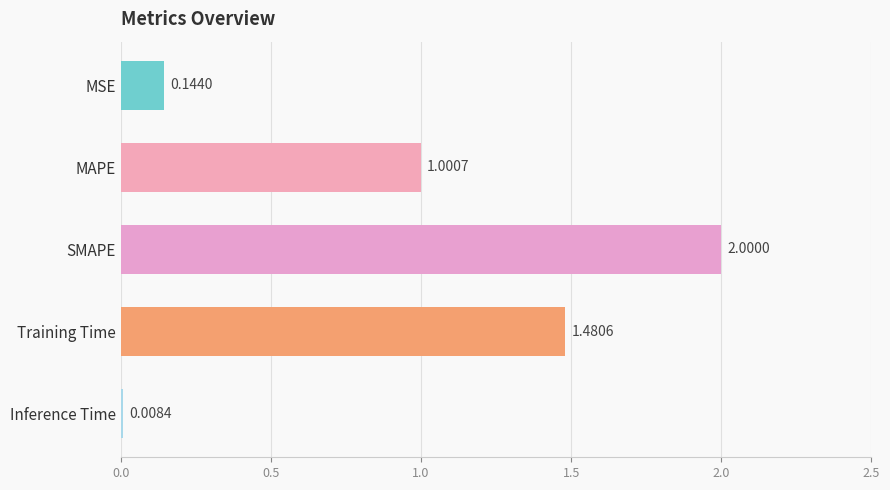

What is the change in value from SMAPE to Inference Time?

-2.0